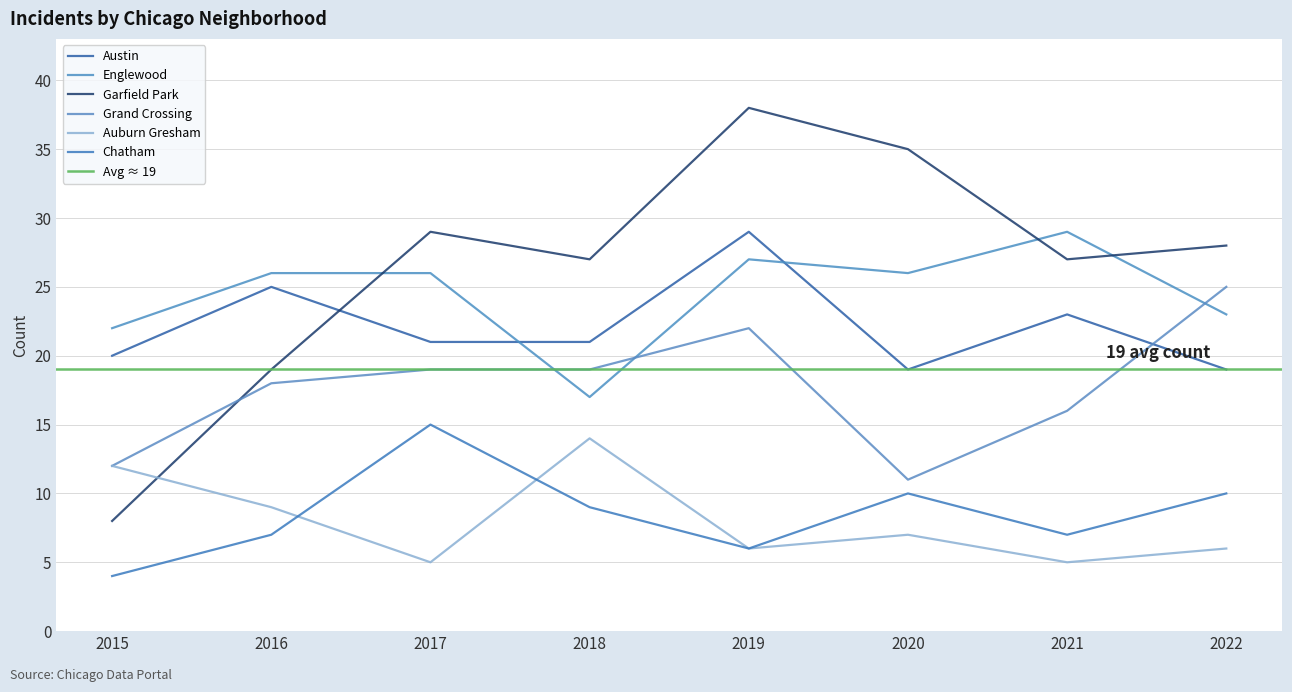

What is the value of the Austin point at the 4th from the left?

21